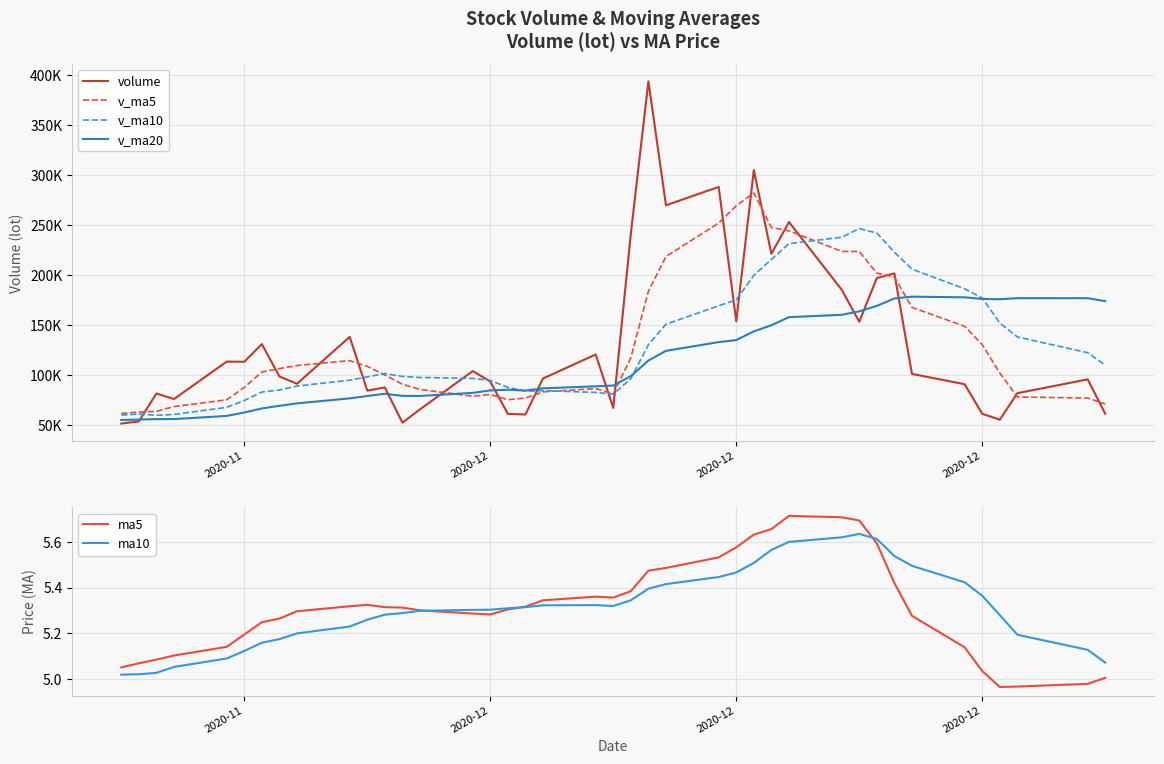

The value of ma5 at 31 is 3.0. True or false?

False